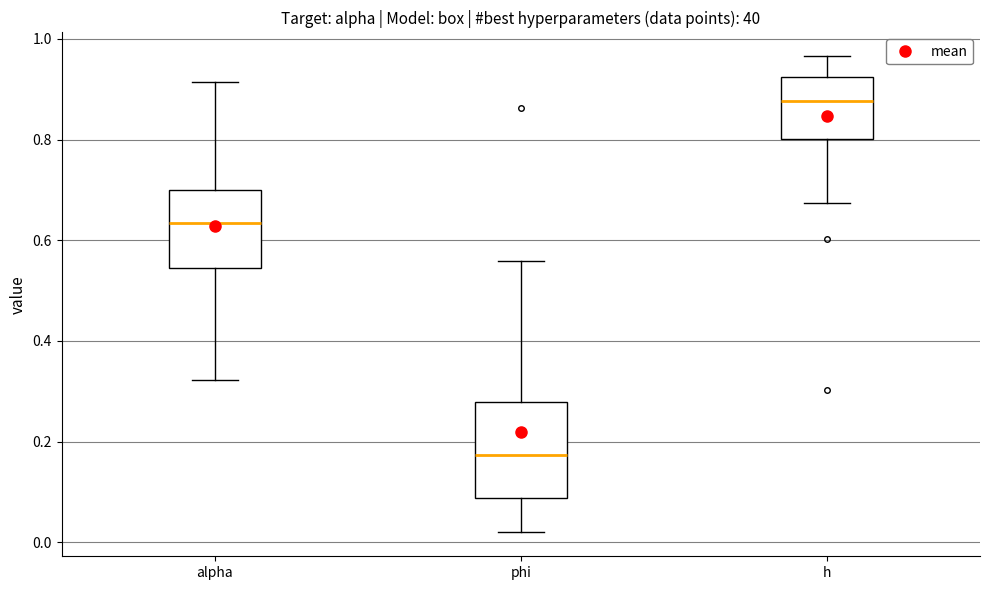

Reading left to right, read every box against the y-axis: the position of its median line, the range the box covers, and the ends of its whiskers. The values are not printed on the chart, so give them approximately, as read against the axis.

alpha: median 0.64, box 0.54 to 0.70, whiskers 0.32 to 0.92
phi: median 0.18, box 0.08 to 0.28, whiskers 0.02 to 0.56
h: median 0.88, box 0.80 to 0.92, whiskers 0.68 to 0.96